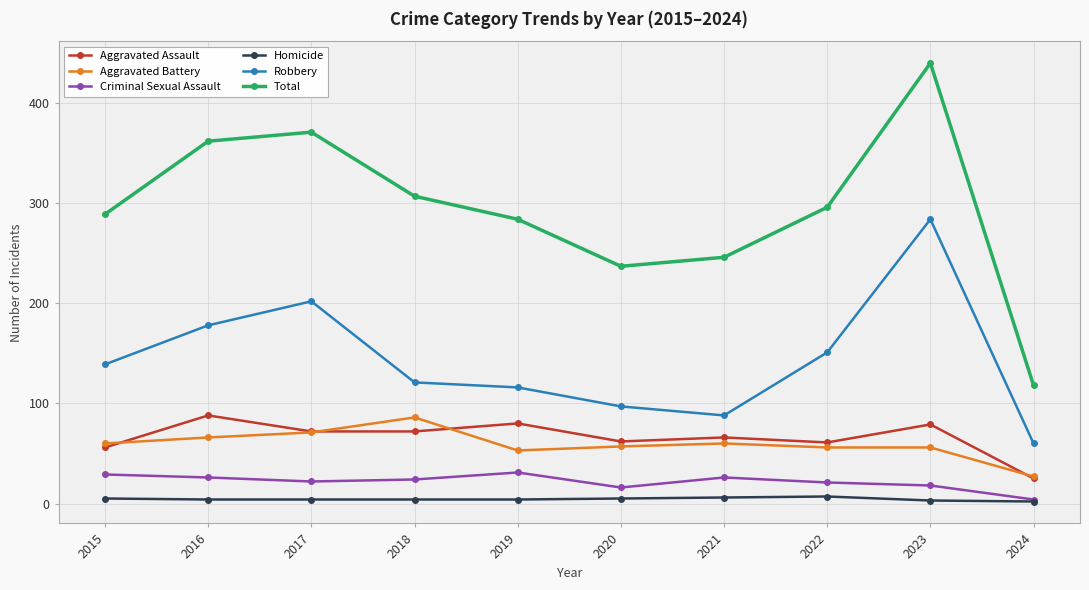

Which series has the largest total across all categories?

Total